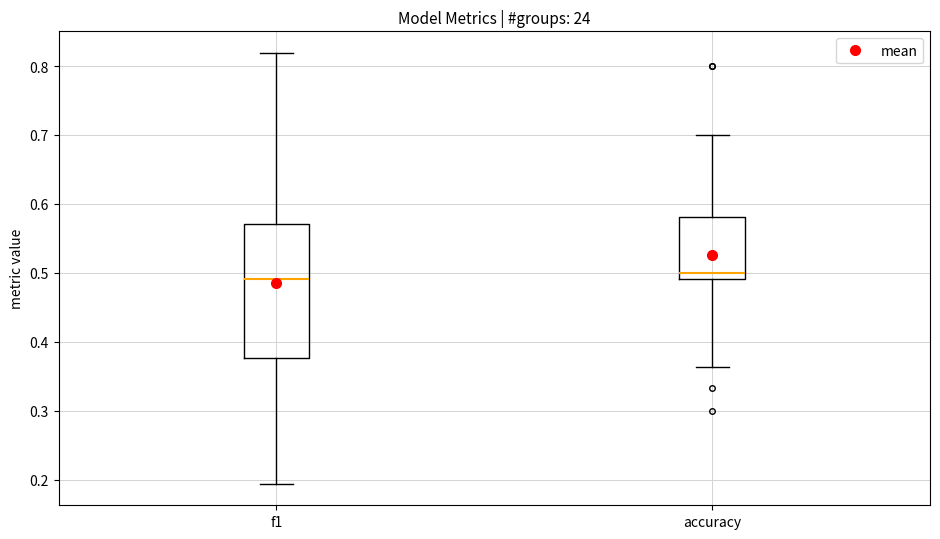

Reading left to right, transcribe this box plot: for each box, give where its median line is, the range the box spans, and where its two whiskers end, as read against the y-axis. The values are not printed on the chart, so give them approximately, as read against the axis.

f1: median 0.49, box 0.38 to 0.57, whiskers 0.19 to 0.82
accuracy: median 0.50, box 0.49 to 0.58, whiskers 0.36 to 0.70